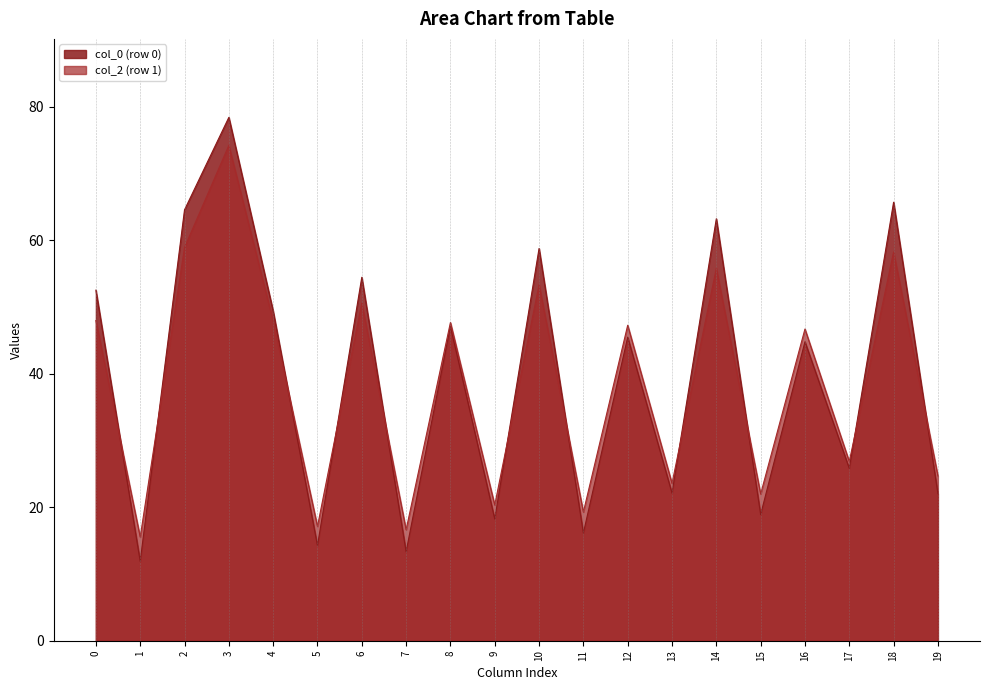

Which category has the lowest value in the col_0 series?

1